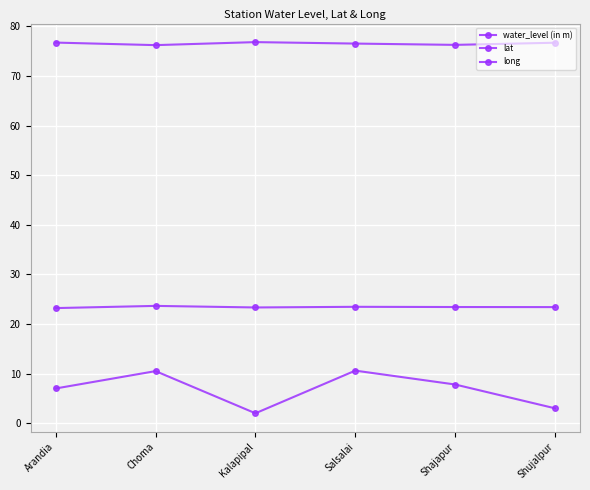

At which label does lat reach its peak?

Choma